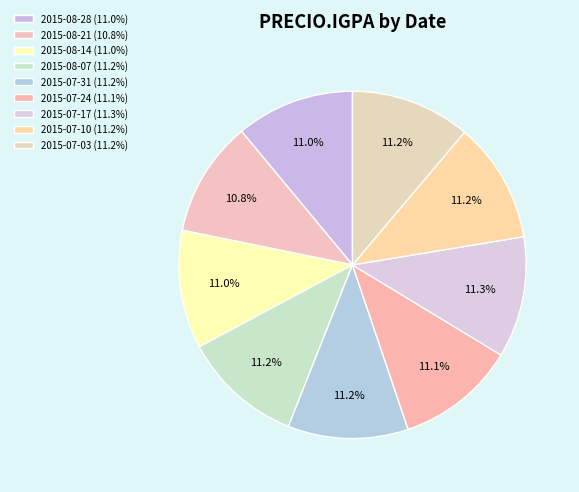

Which category has the biggest portion of the pie?

2015-07-17